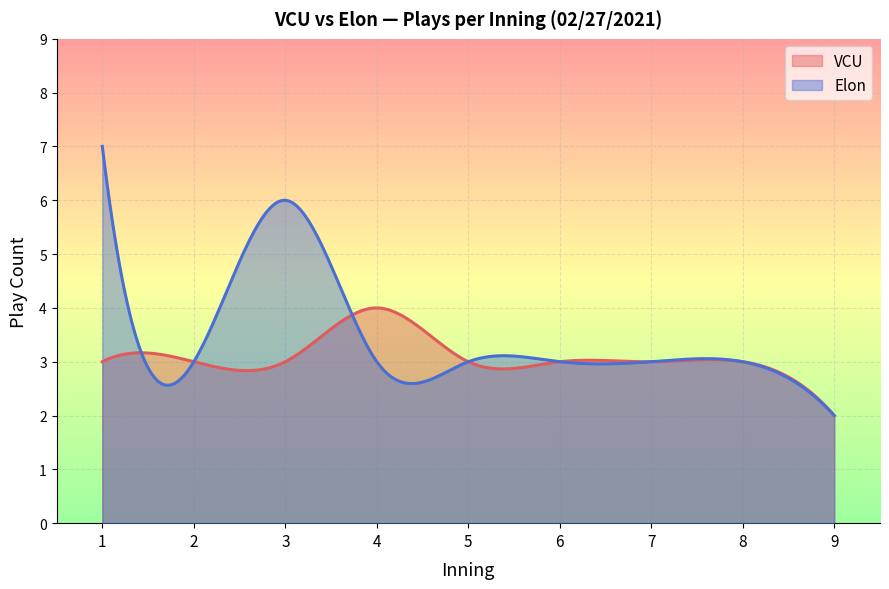

Which series has the widest spread of values?

Elon